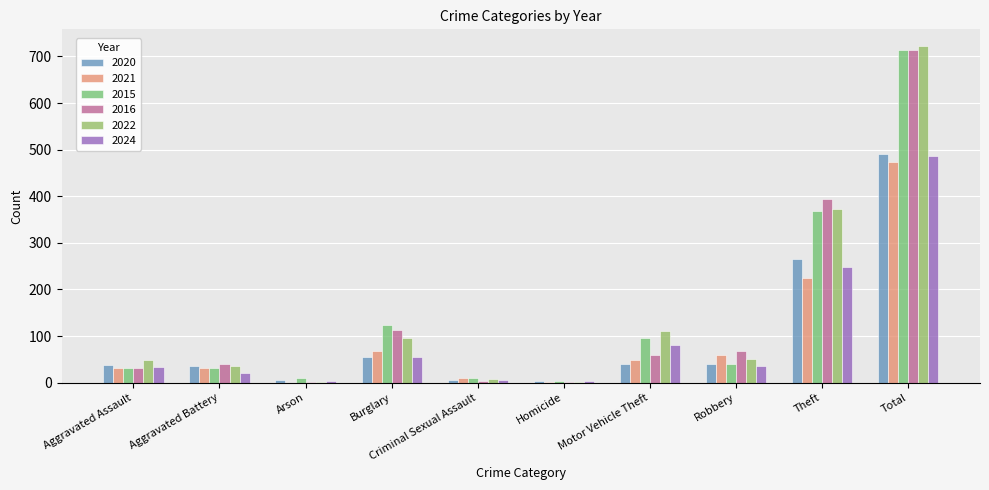

At which category does the chart reach its minimum across all series?

Arson